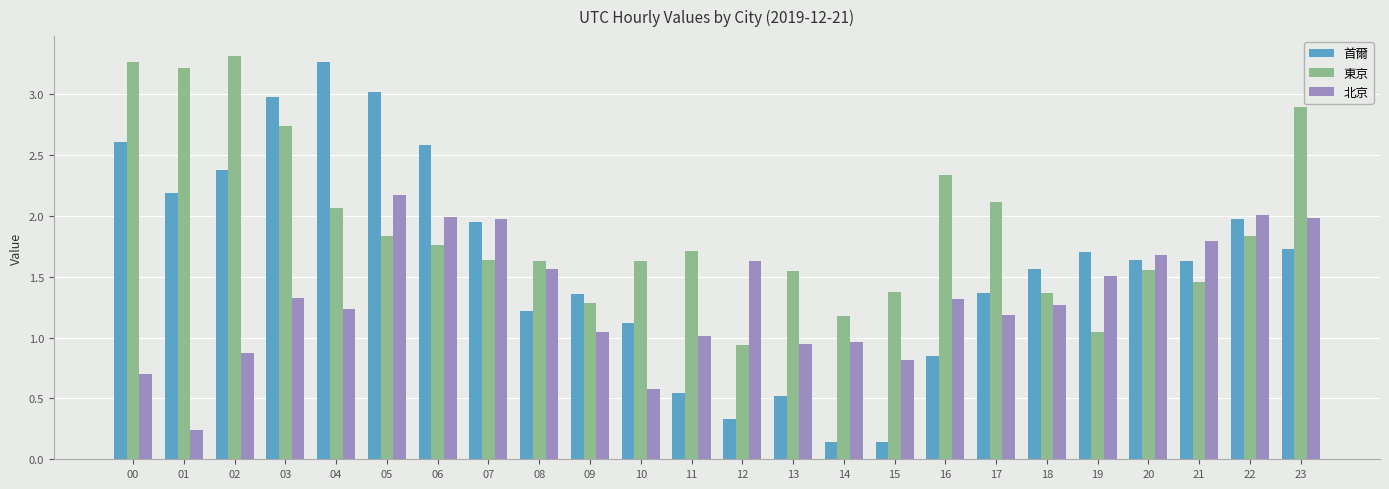

How many groups of bars are there?

24